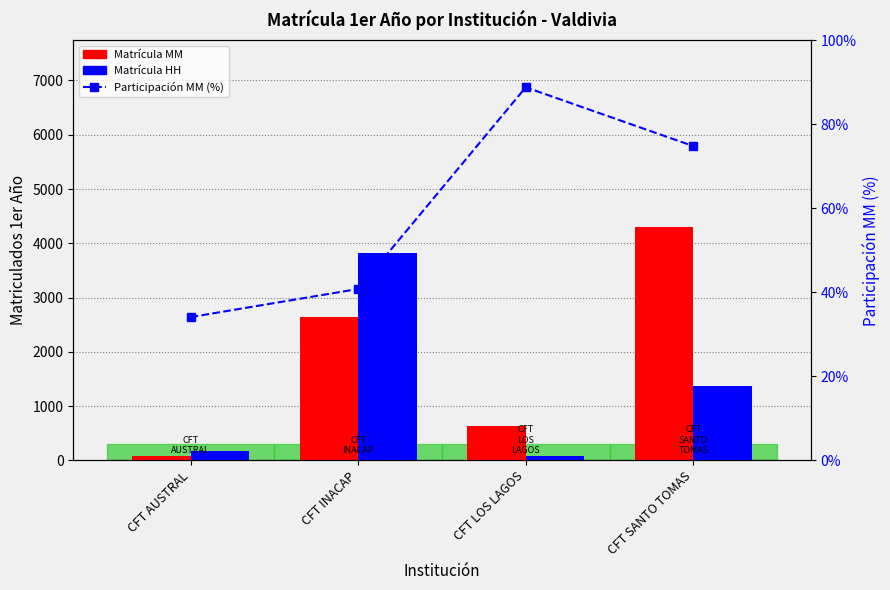

At CFT SANTO TOMAS, list the series in order from smallest to largest.

Participación MM (%), Matrícula HH, Matrícula MM